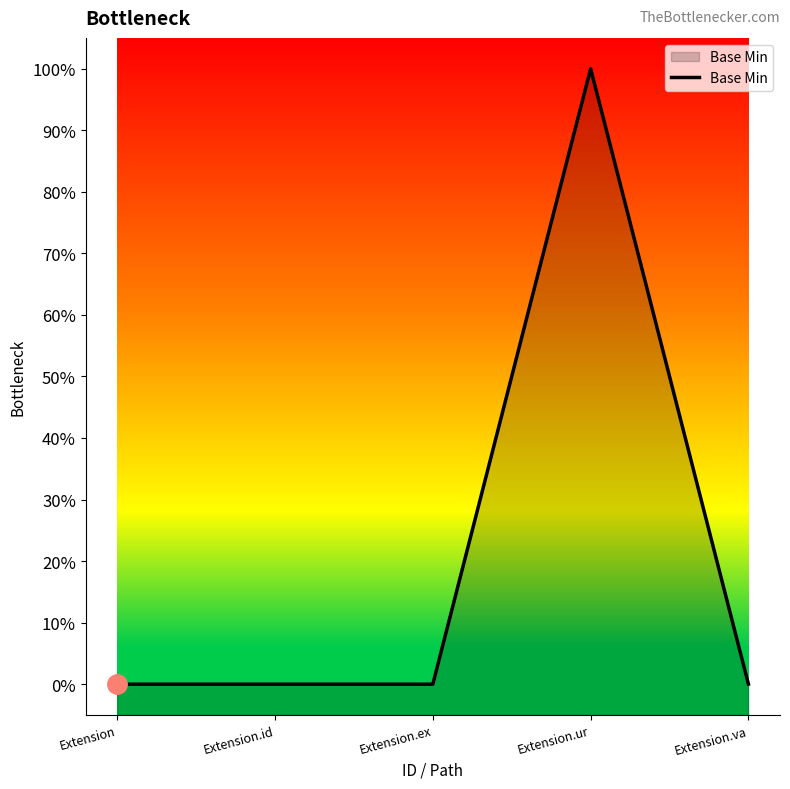

What position from the right is Extension.ex?

3